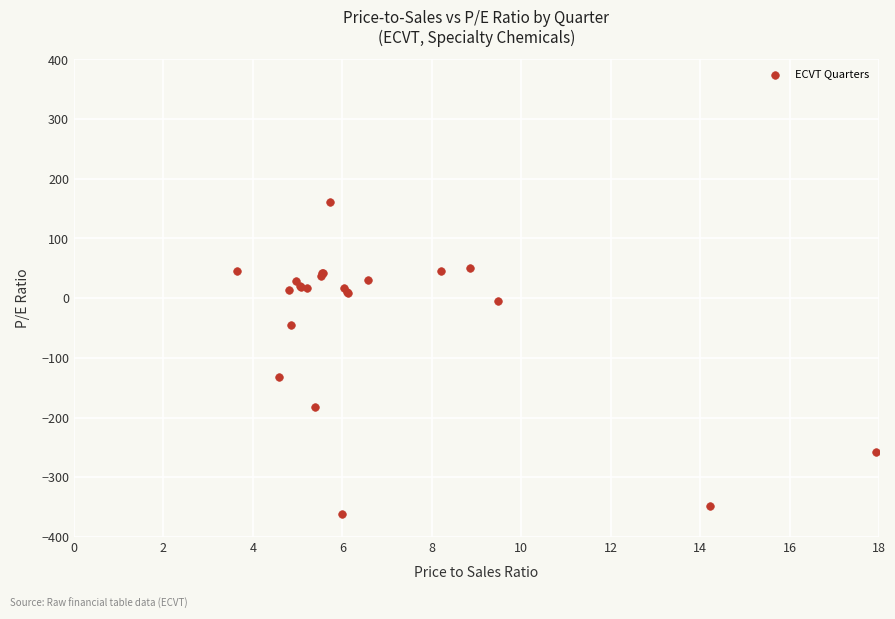

What Y value in the scatter plot is closest to -100?

-132.0